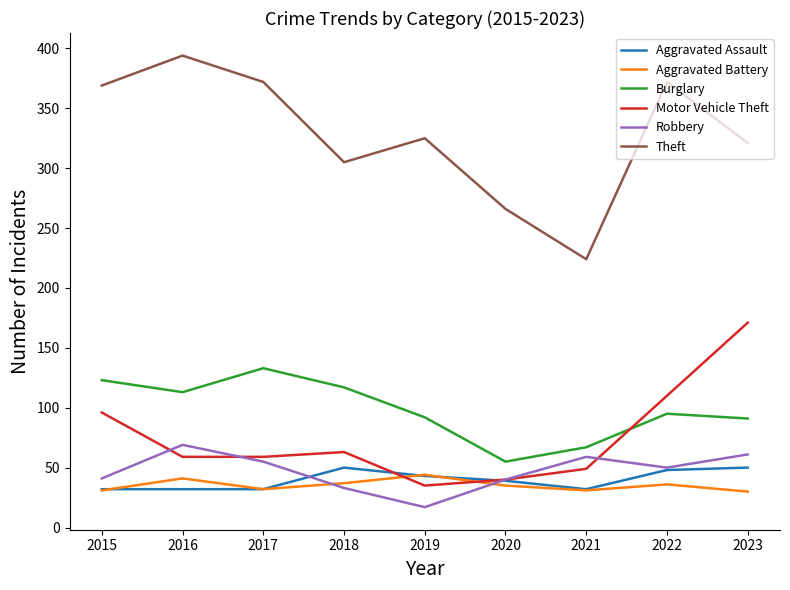

At how many categories does at least one series exceed 193?

9